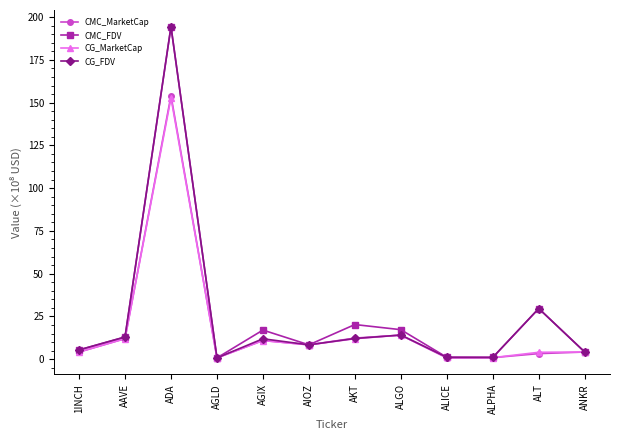

What is the label of the 8th point from the left?

ALGO